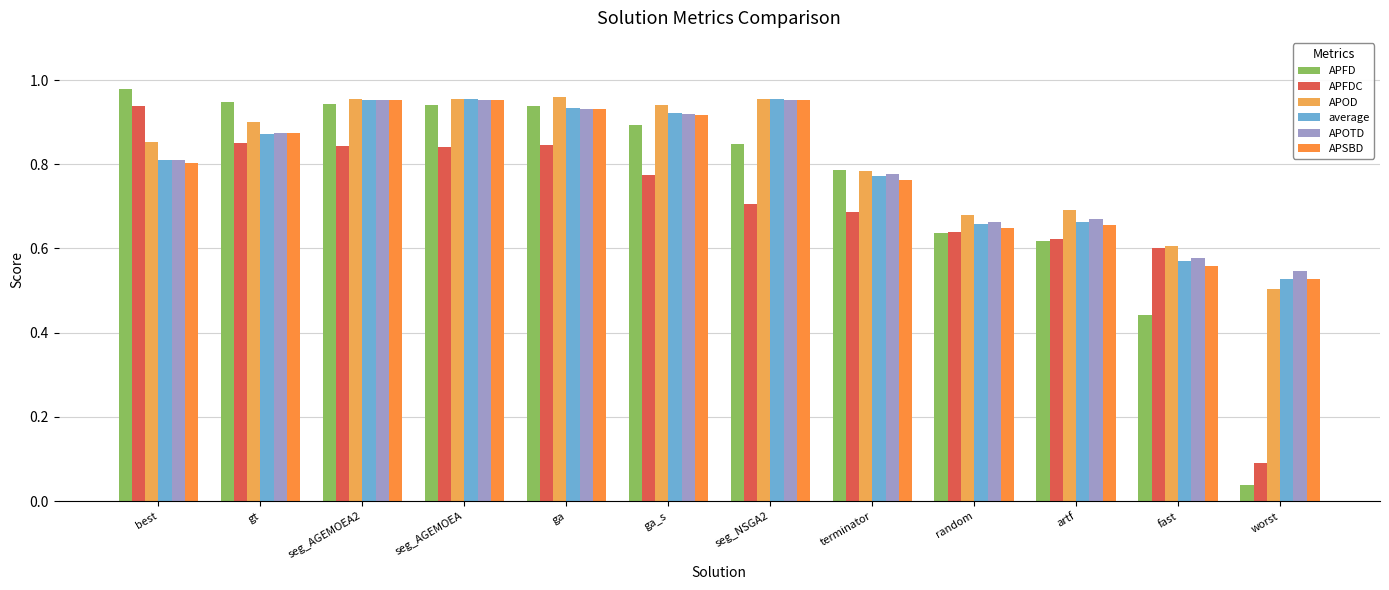

What are all the series names shown in the legend?

APFD, APFDC, APOD, average, APOTD, APSBD